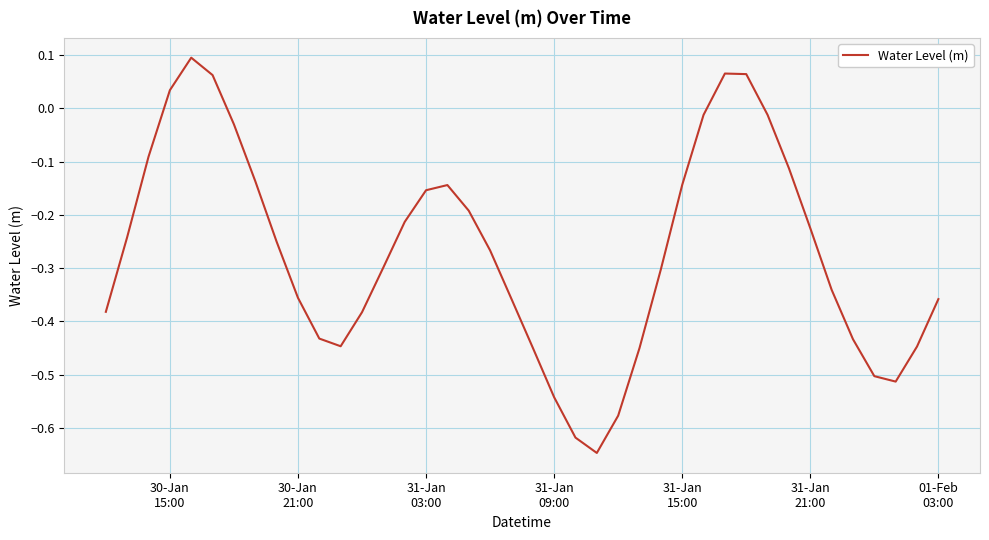

How many lines are shown in the chart?

1